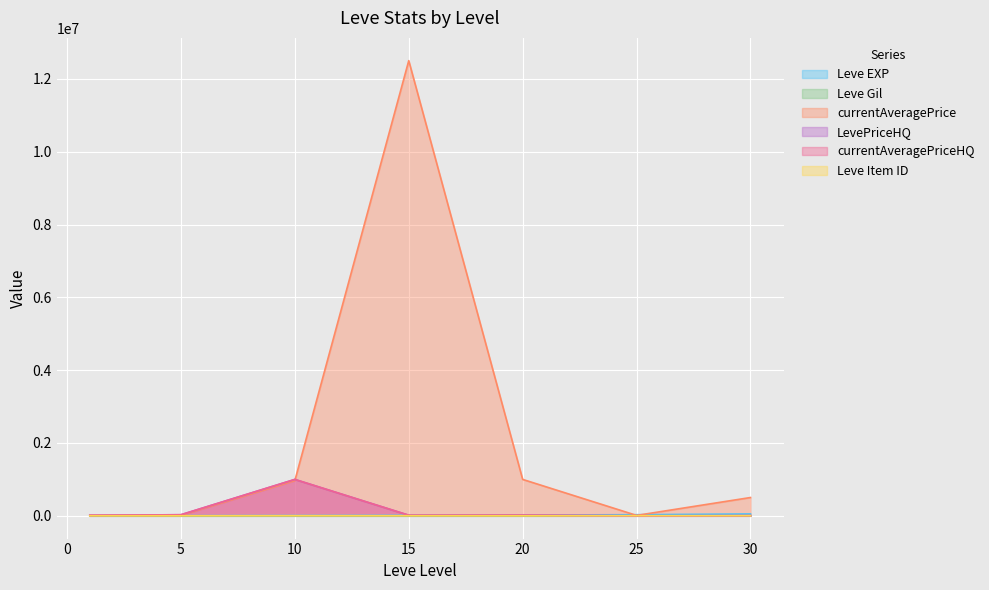

Which label corresponds to the largest value in the chart?

15